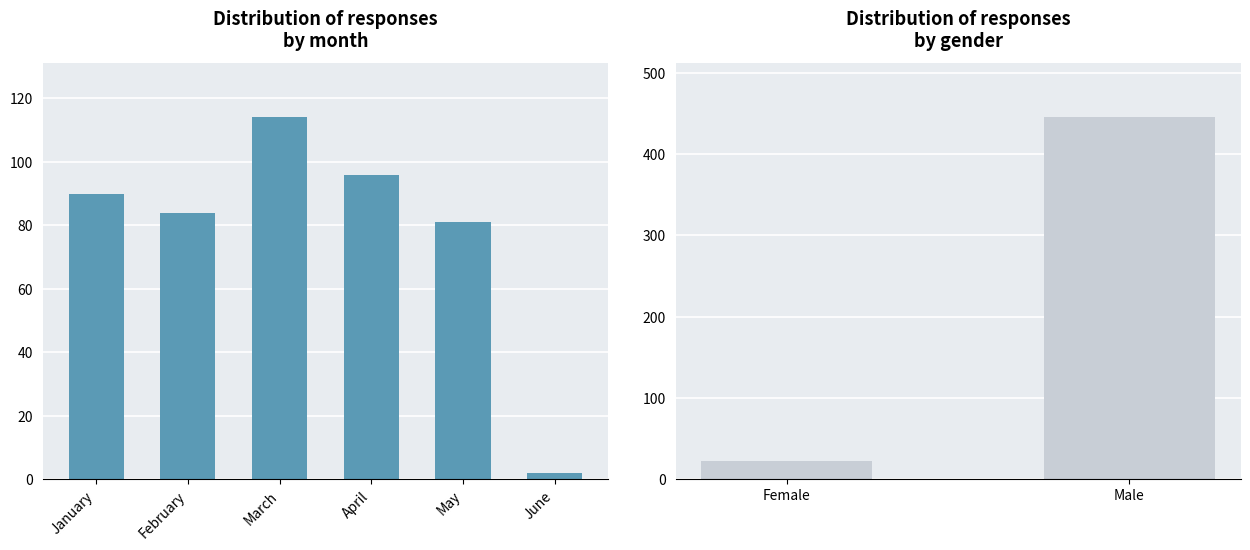

Count the number of categories in the chart.

6